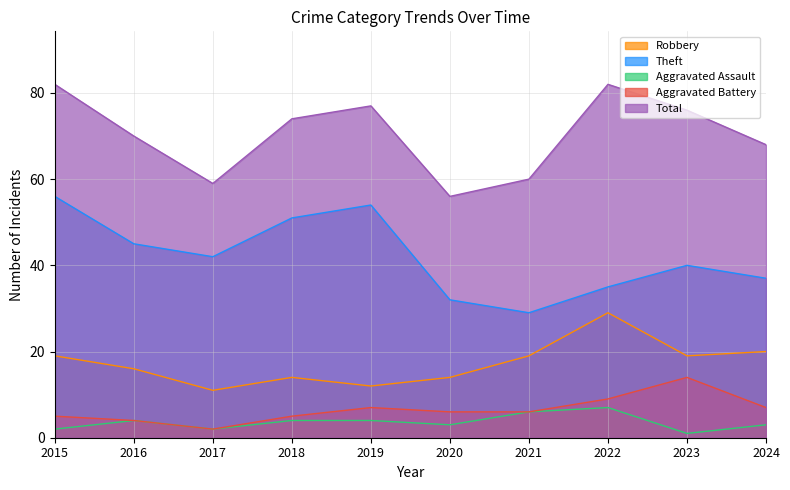

True or false: Theft and Total cross at least once.

False